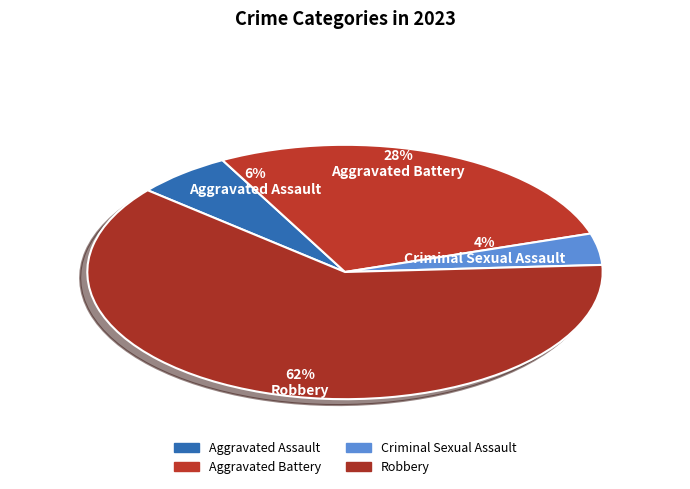

Rank the categories by value from highest to lowest.

Robbery, Aggravated Battery, Aggravated Assault, Criminal Sexual Assault